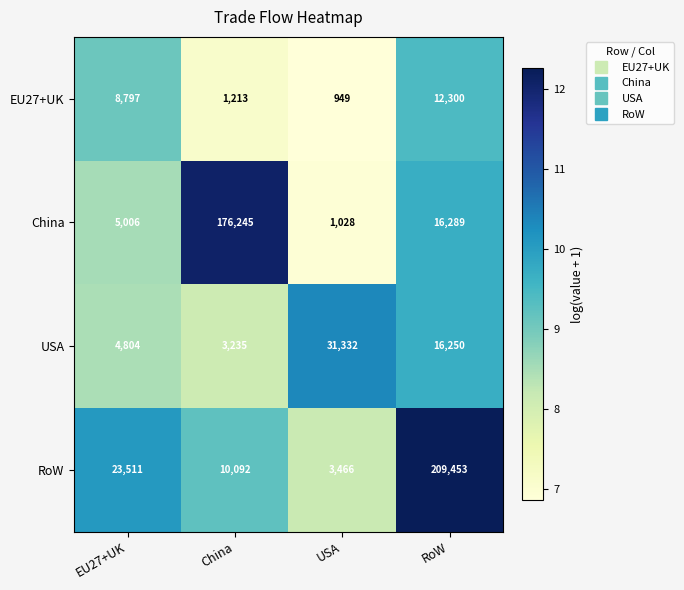

The USA series shows 6987 at EU27+UK. True or false?

False